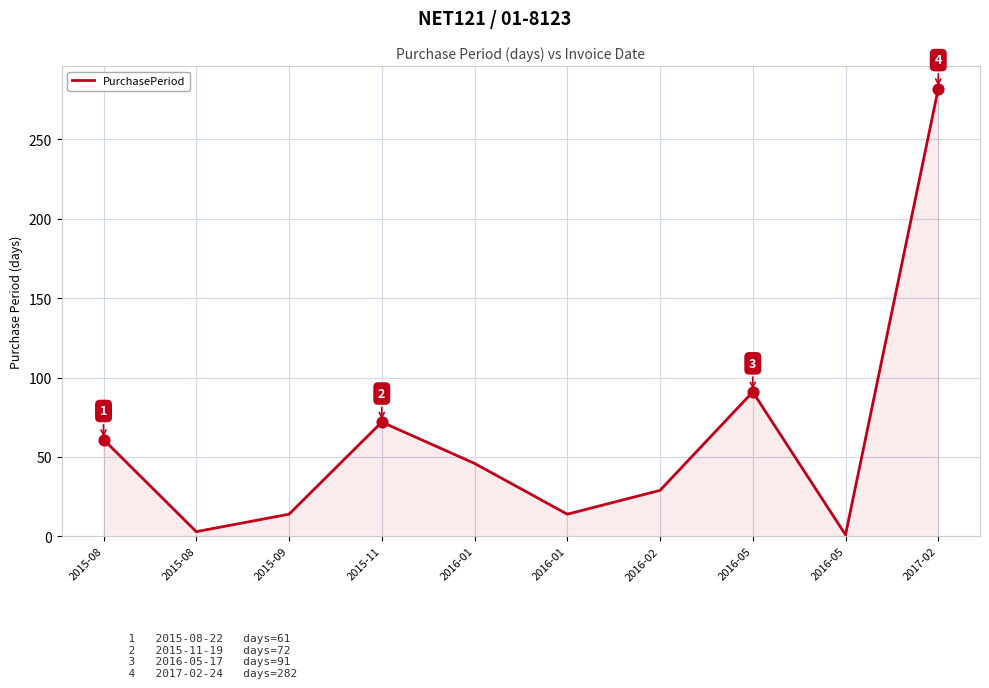

How many lines are shown in the chart?

1